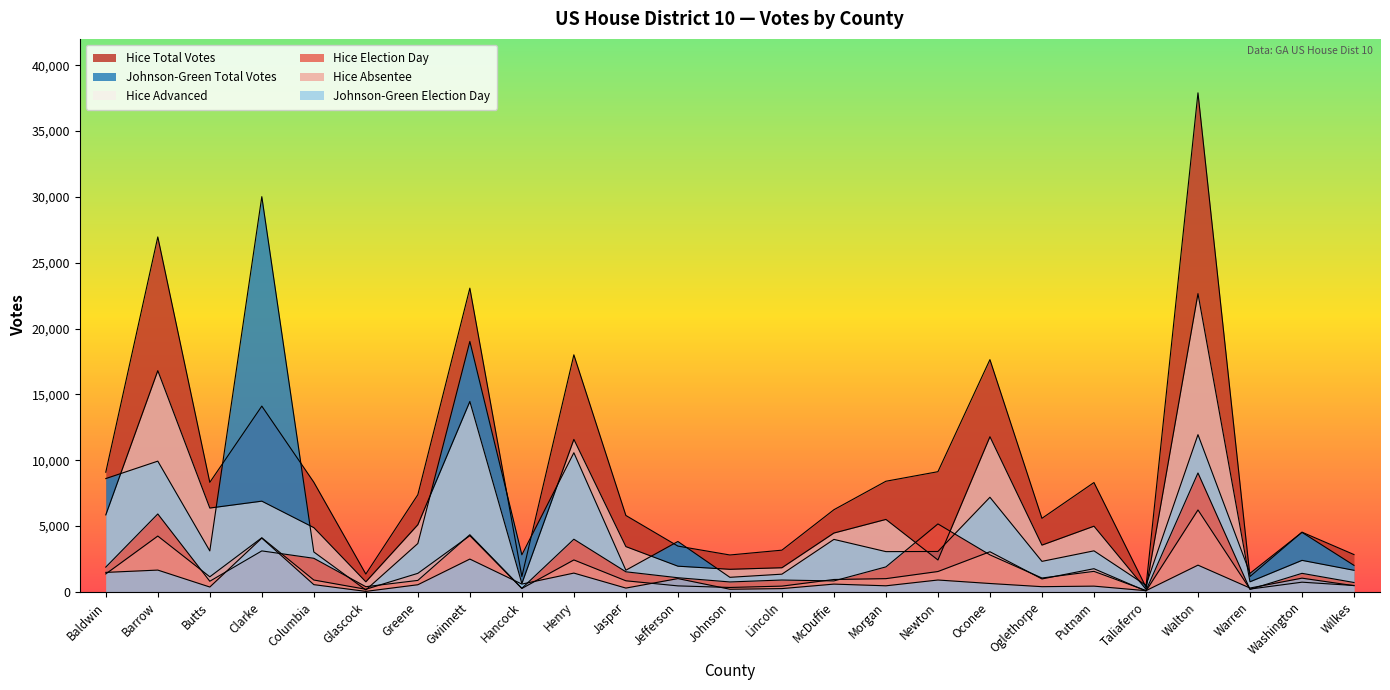

How many categories are shown in the chart?

25